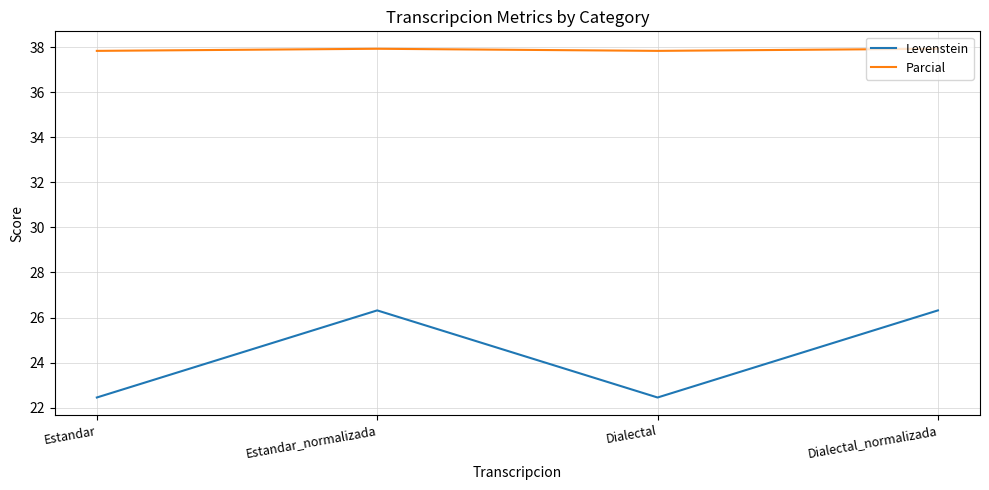

What position from the right is Dialectal_normalizada?

1